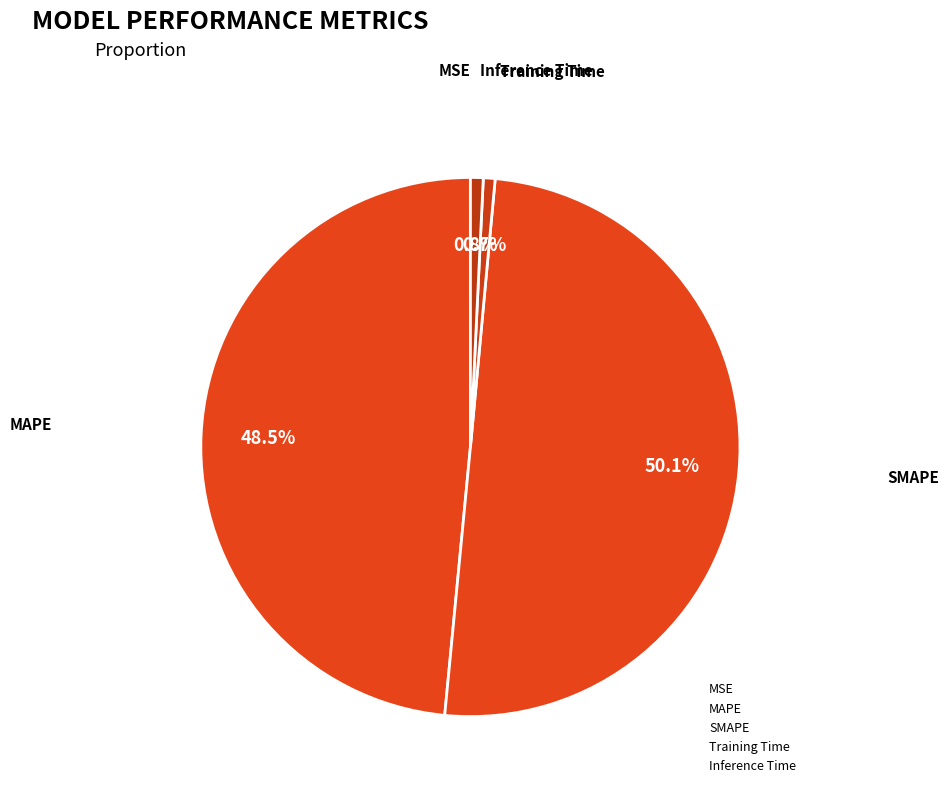

What is the change in value from MAPE to Training Time?

-6.2